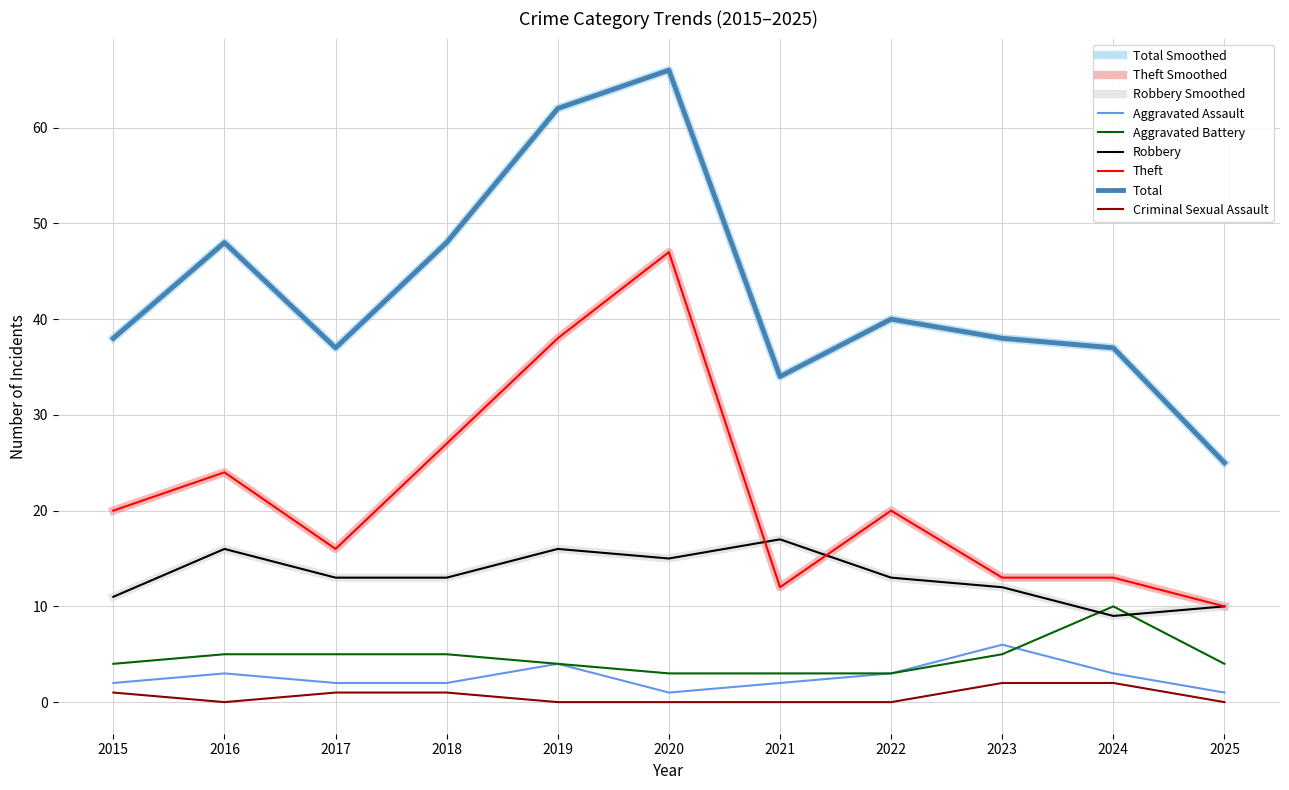

What is the average value of the Theft series?

22